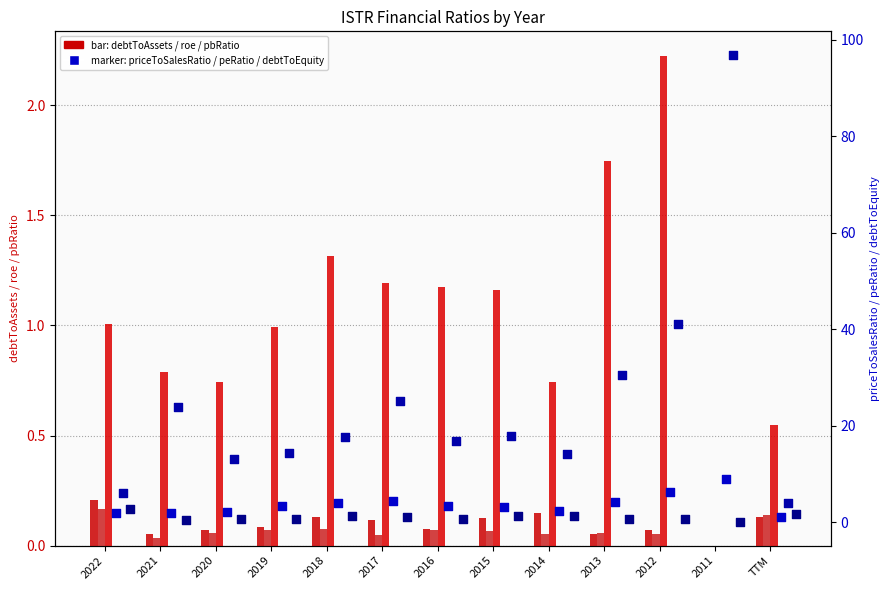

What is the total value across all series at 2013?

37.2